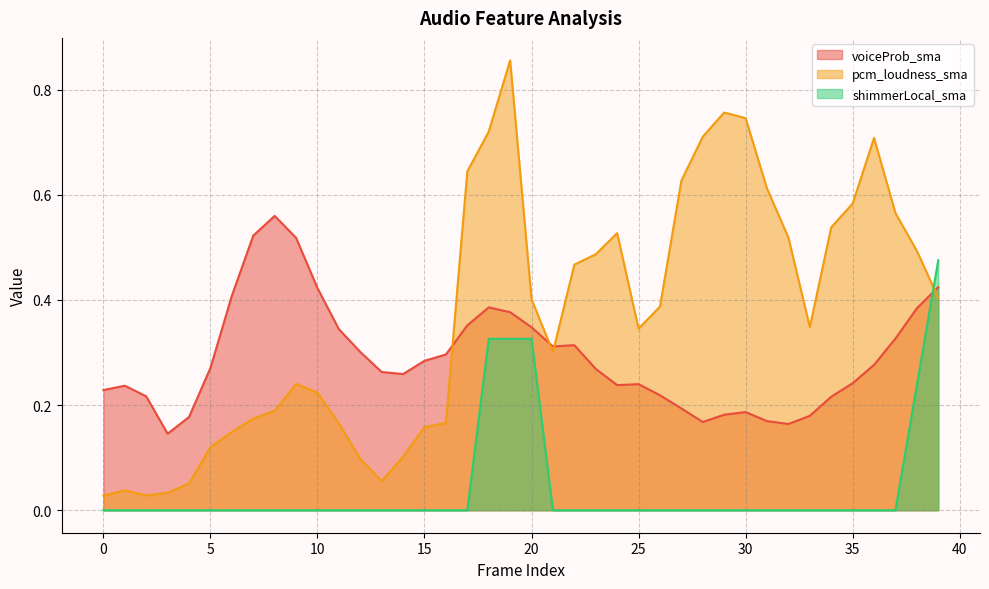

List the series in order of their peak value, highest first.

pcm_loudness_sma, voiceProb_sma, shimmerLocal_sma